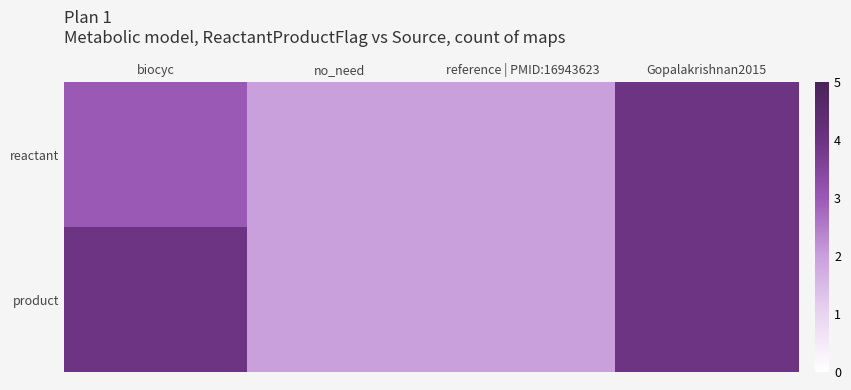

At how many categories does at least one series exceed 3?

2